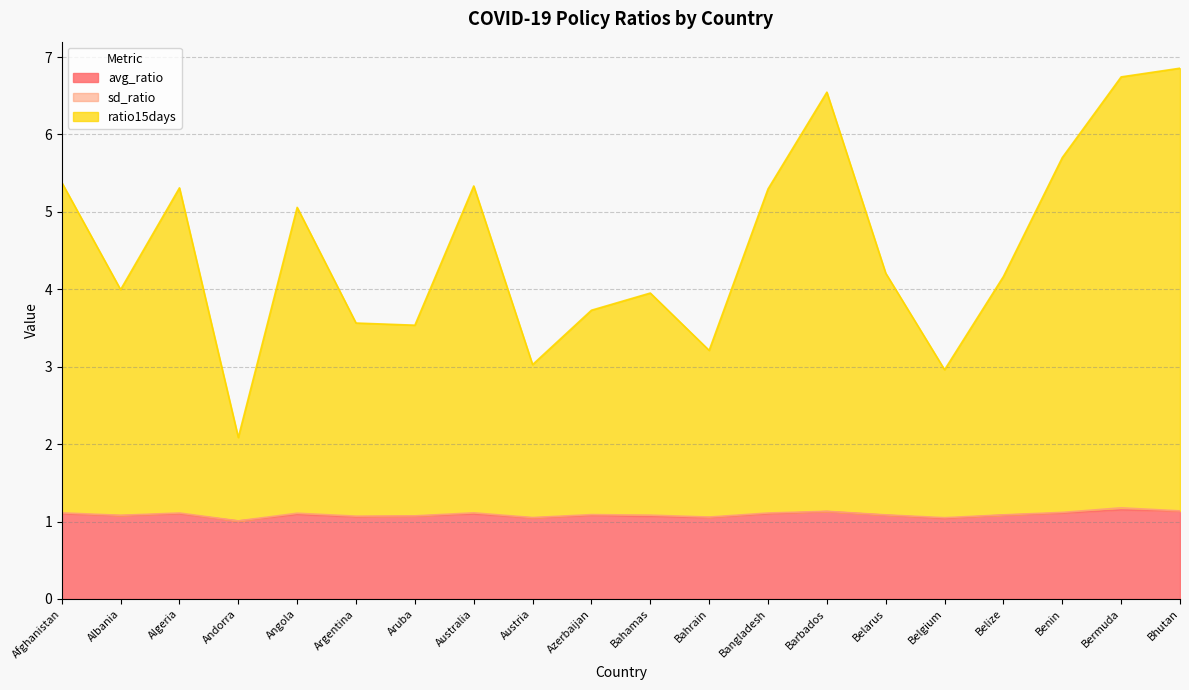

What is the label of the 7th point from the right?

Barbados